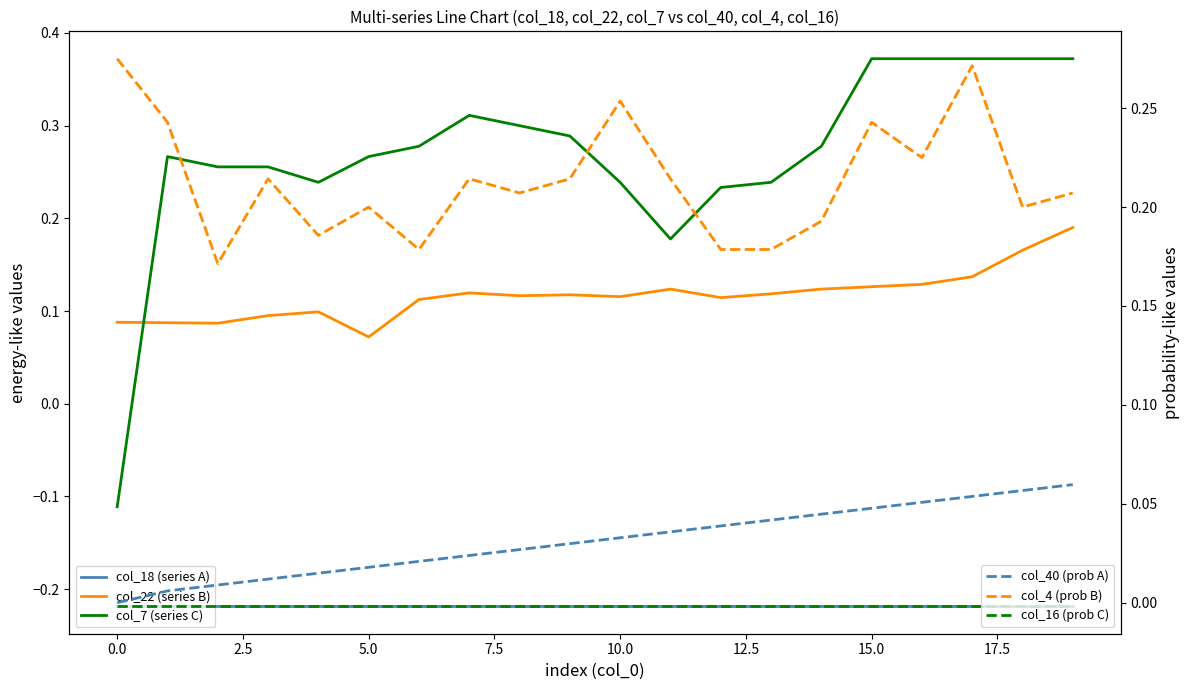

Count the col_22 (series B) values in the range 0 to 1.

20